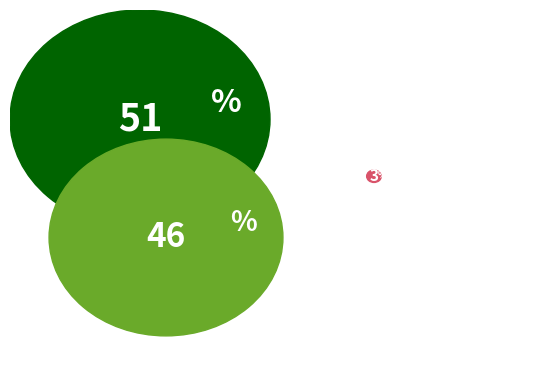

Which category has the biggest portion of the pie?

mean (evals=2)